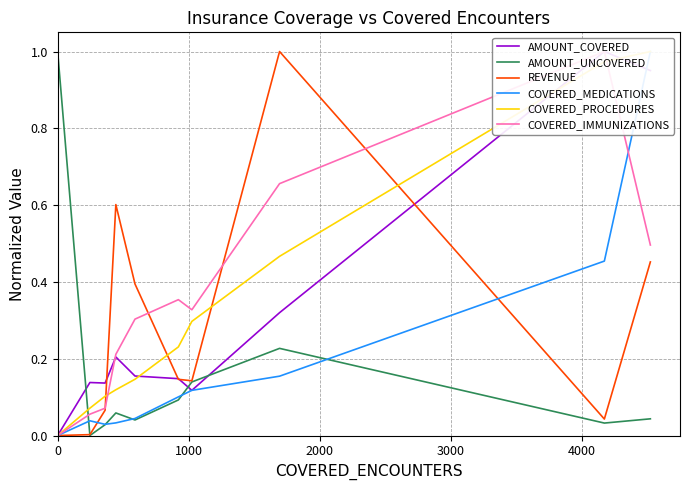

Which series has the largest total across all categories?

COVERED_IMMUNIZATIONS